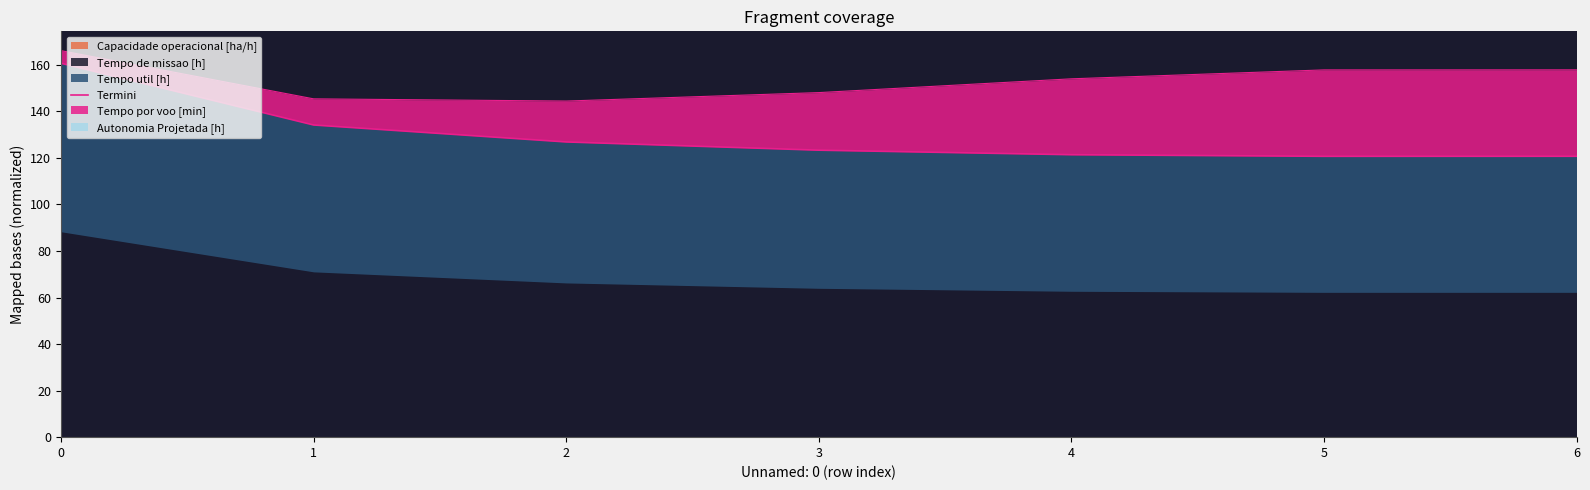

How many lines are shown in the chart?

1